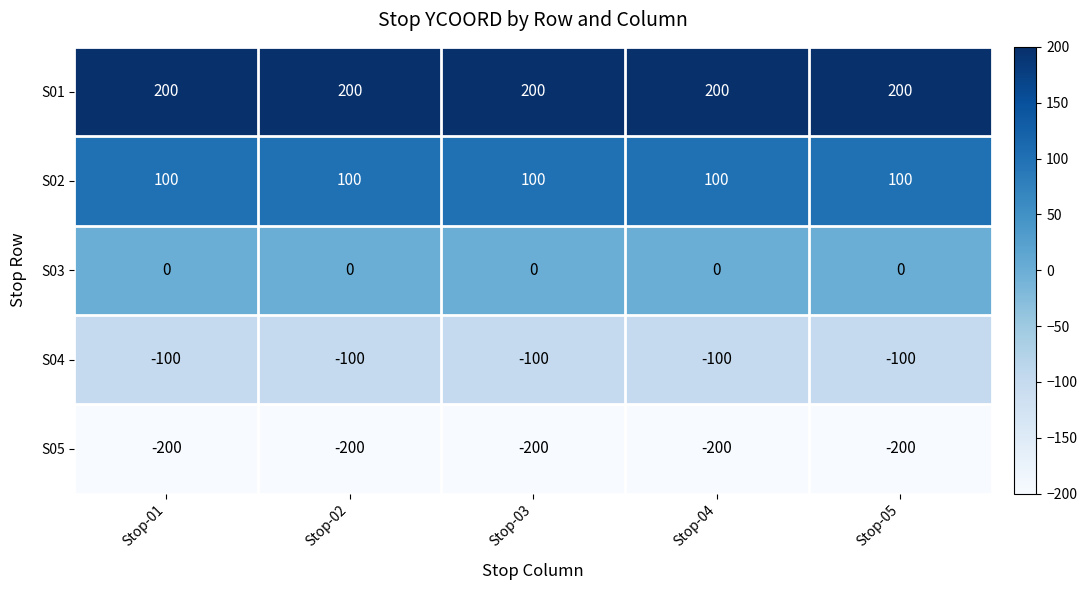

Which series has the largest total across all categories?

S01